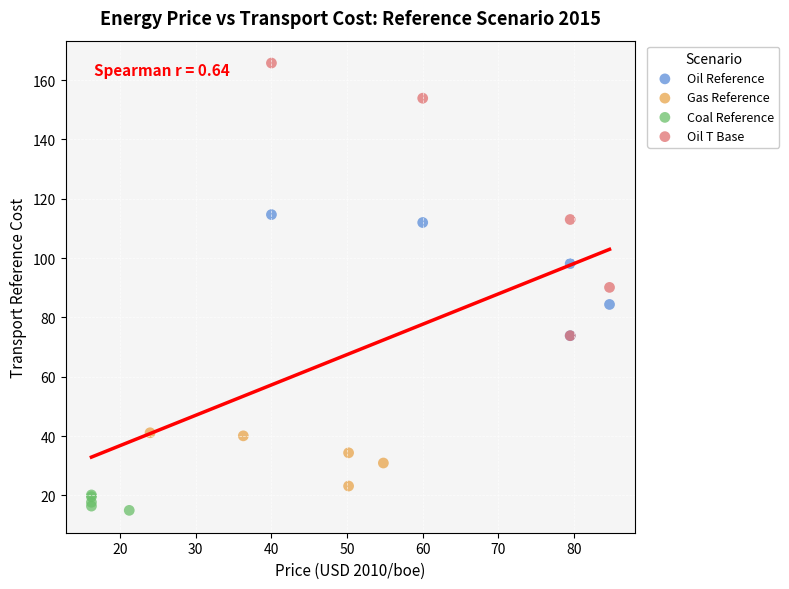

Which series contains the lowest Y value?

Coal Reference